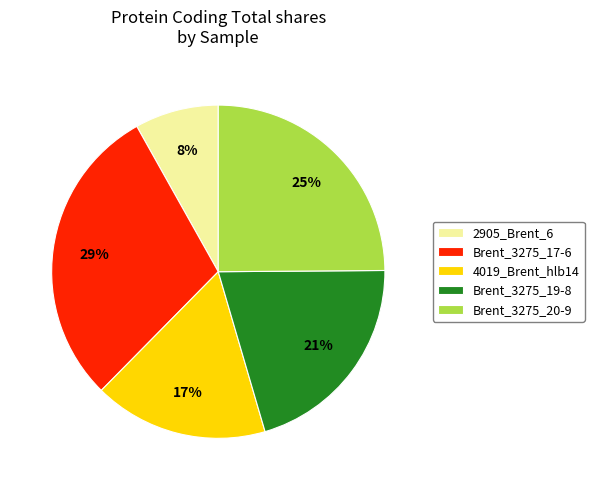

Between Brent_3275_19-8 and 4019_Brent_hlb14, which is larger?

Brent_3275_19-8